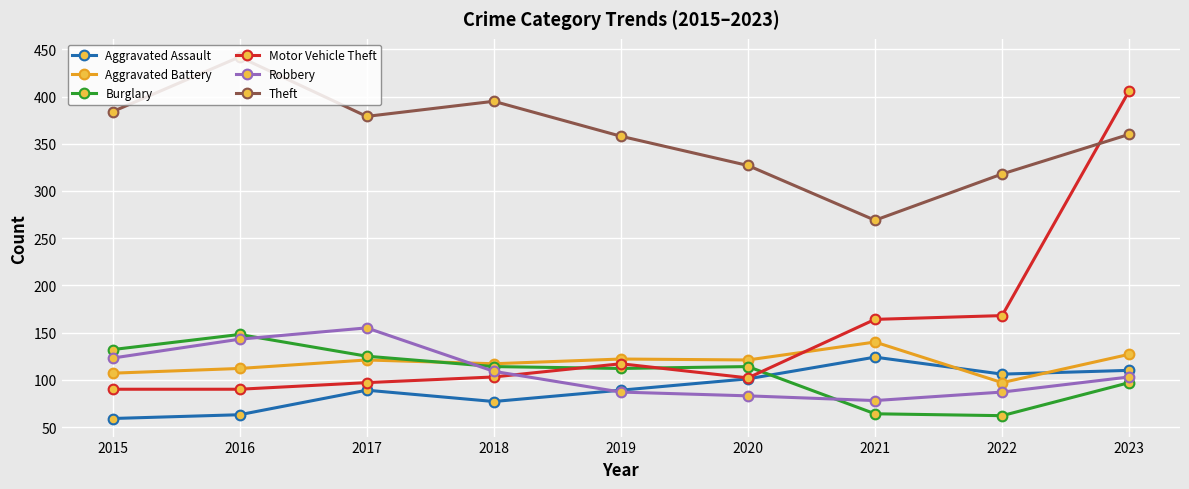

How many series are shown in this chart?

6